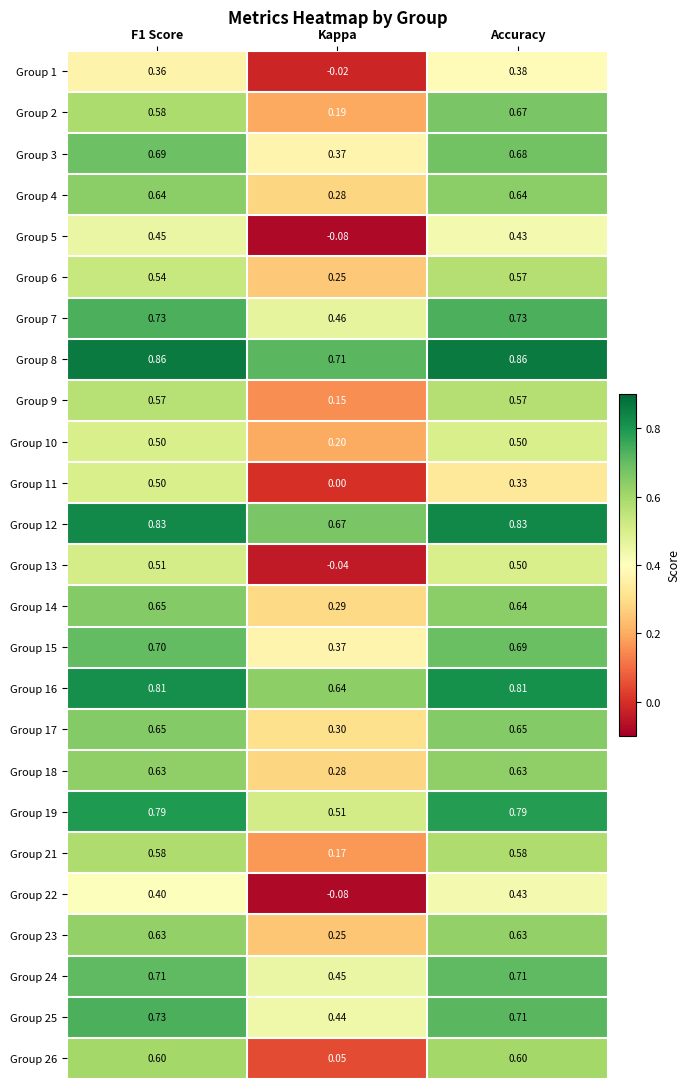

How many data points does each series have?

3